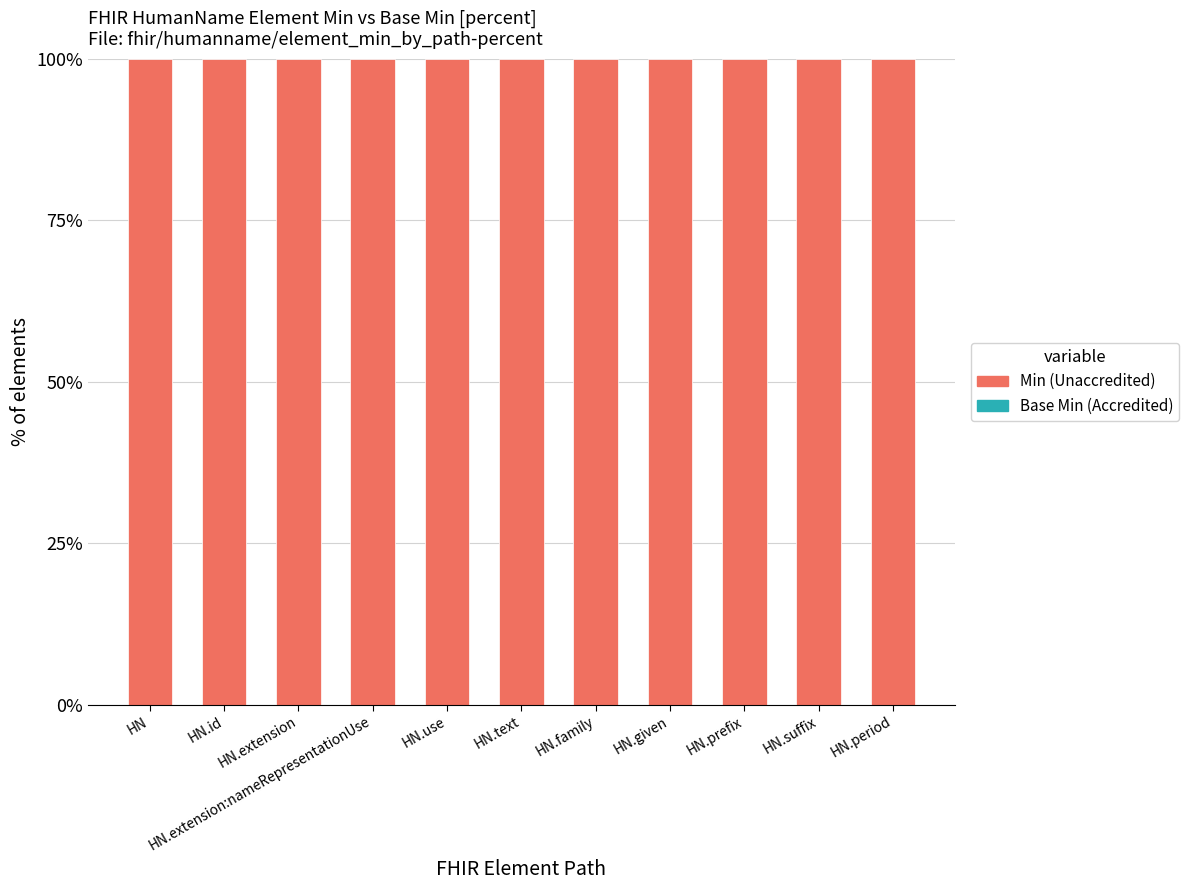

How many groups of bars are there?

11